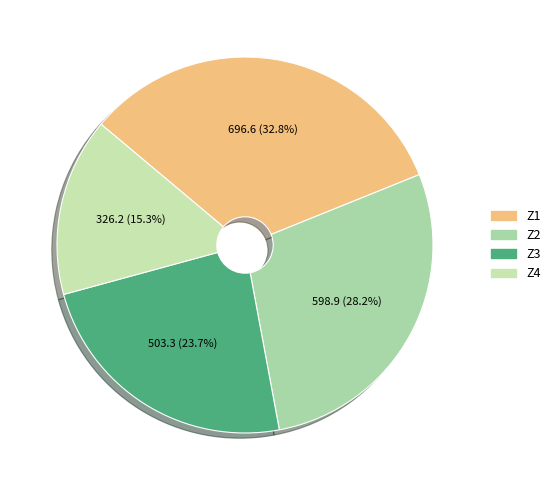

Does Z4 account for over 50% of the chart?

No